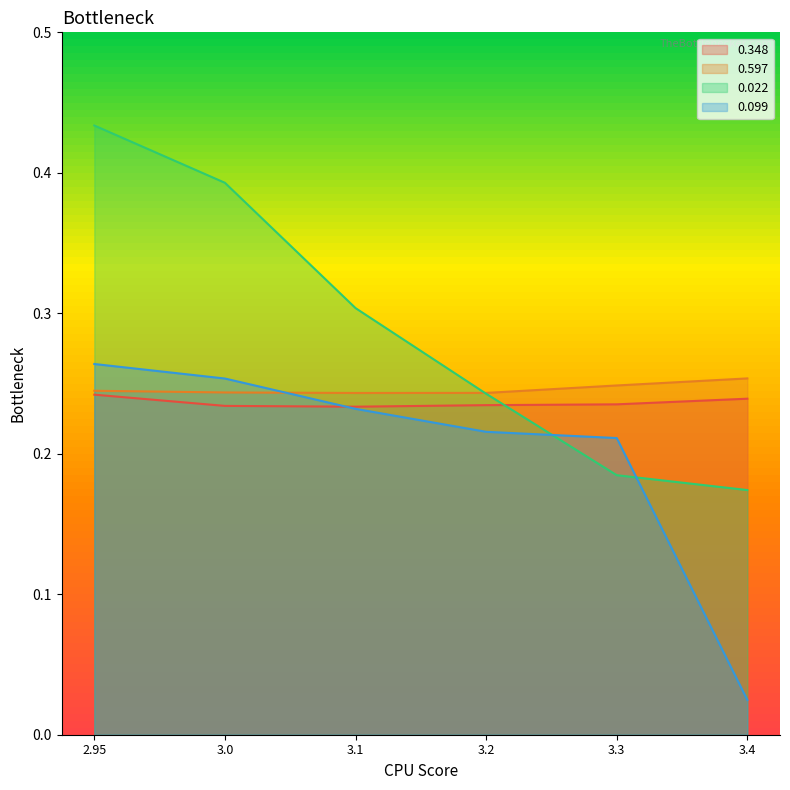

Does the chart have visible grid lines?

No